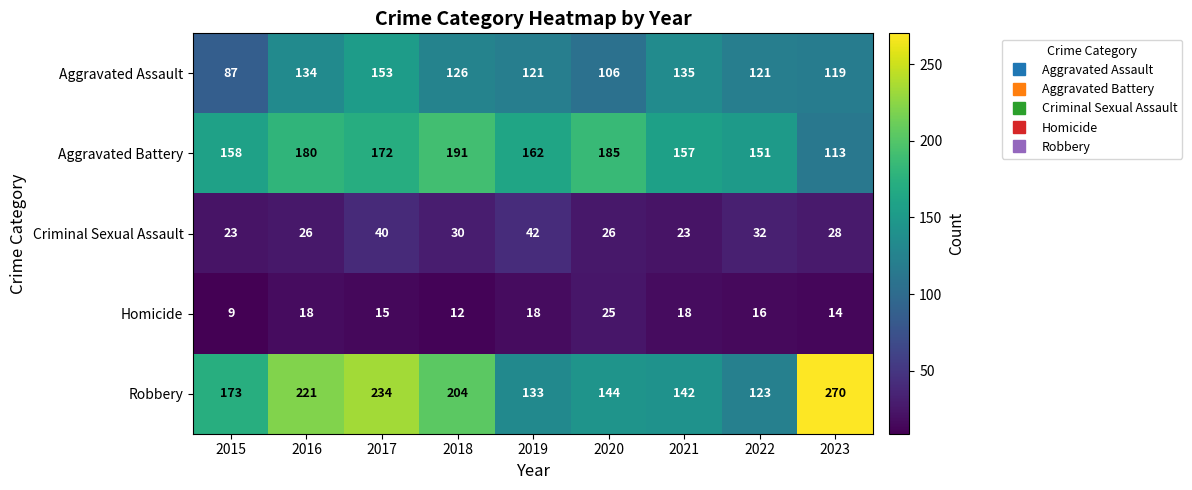

What is the sum of all Criminal Sexual Assault values?

270